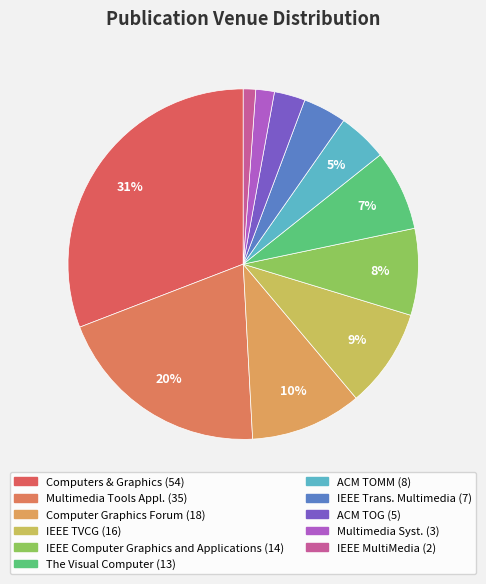

To the nearest percent, what is the difference between the largest and smallest slice percentages?

30%